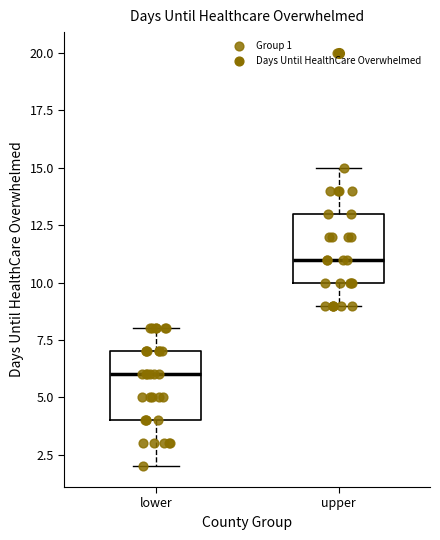

Reading left to right, transcribe this box plot: for each box, give where its median line is, the range the box spans, and where its two whiskers end, as read against the y-axis. The values are not printed on the chart, so give them approximately, as read against the axis.

lower: median 6, box 4 to 7, whiskers 2 to 8
upper: median 11, box 10 to 13, whiskers 9 to 15